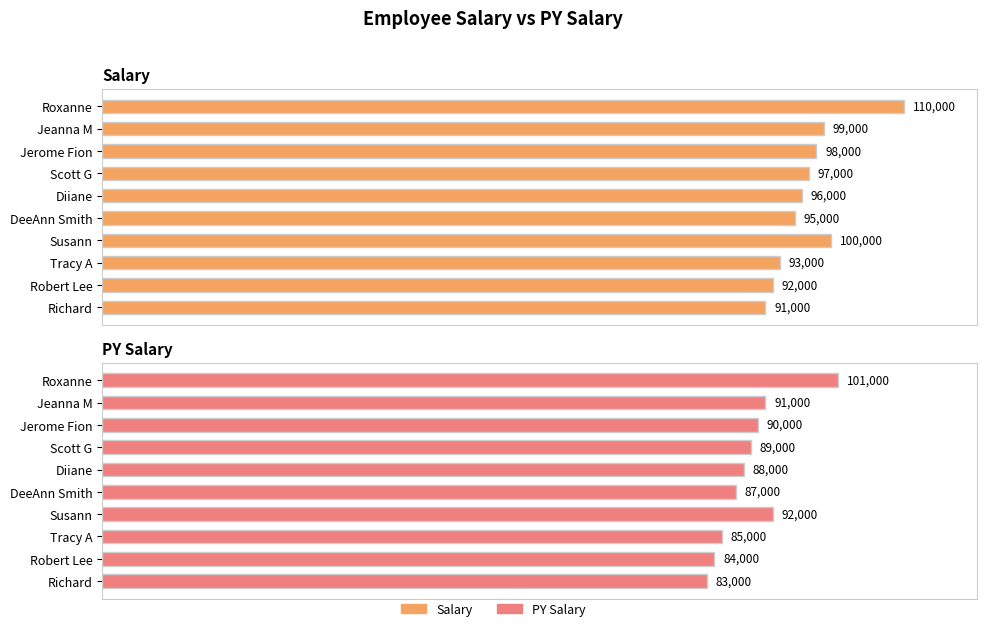

What is the minimum value shown in the chart?

83000